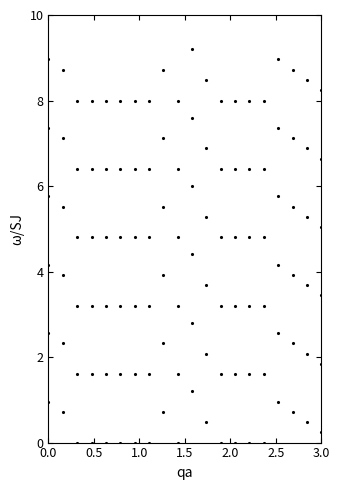

How many lines are shown in the chart?

6